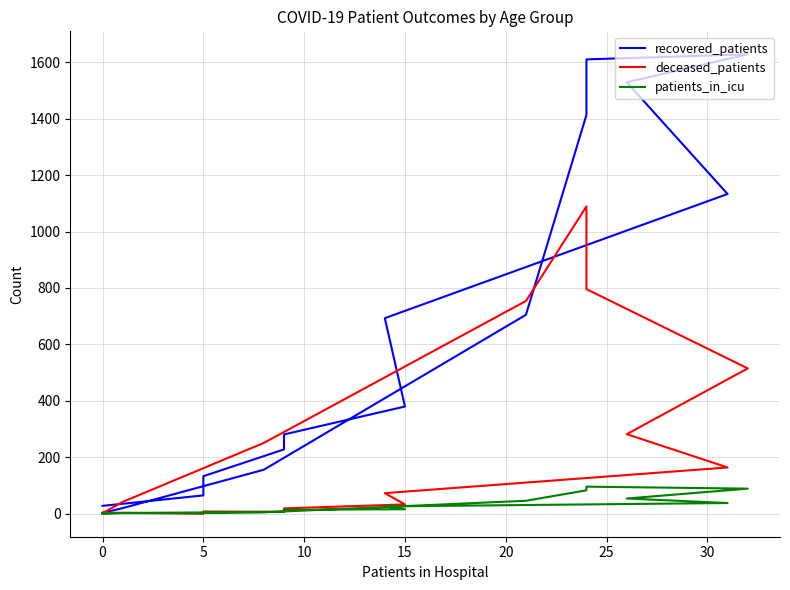

How many distinct data groups are displayed?

3